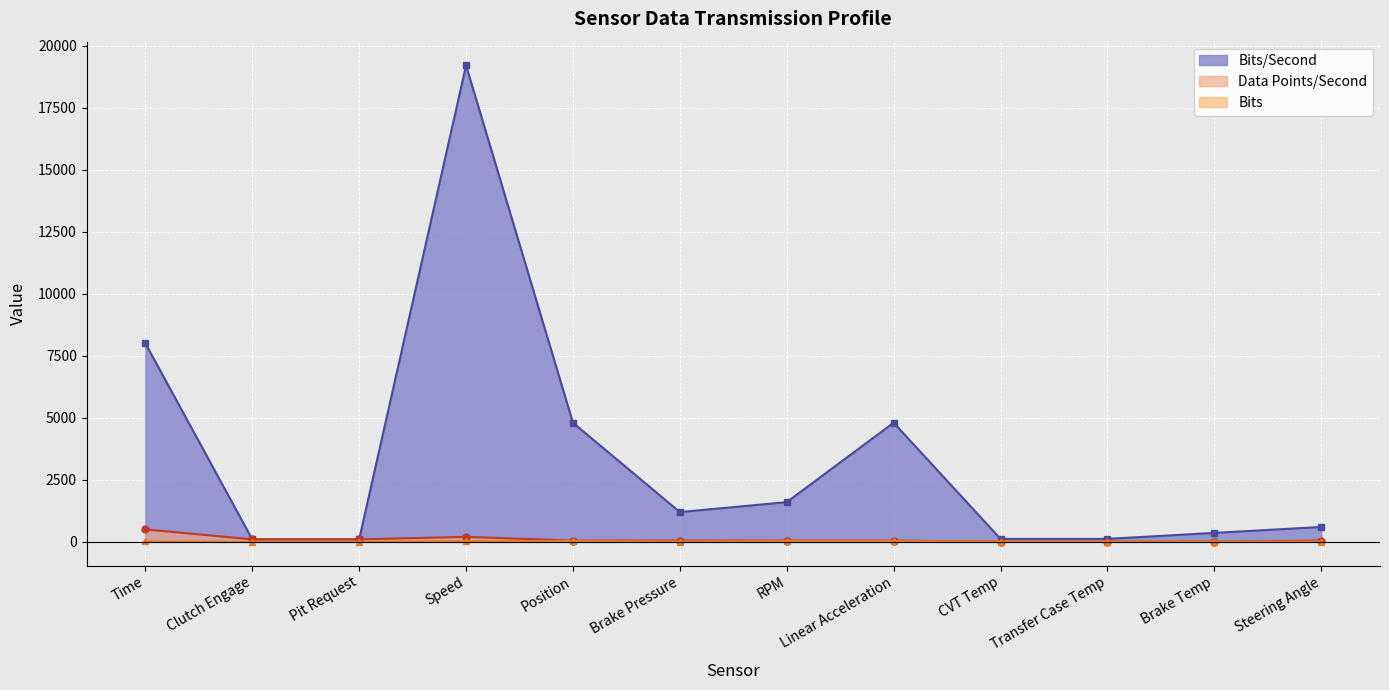

Rank the series at Pit Request from highest to lowest value.

Bits/Second, Data Points/Second, Bits